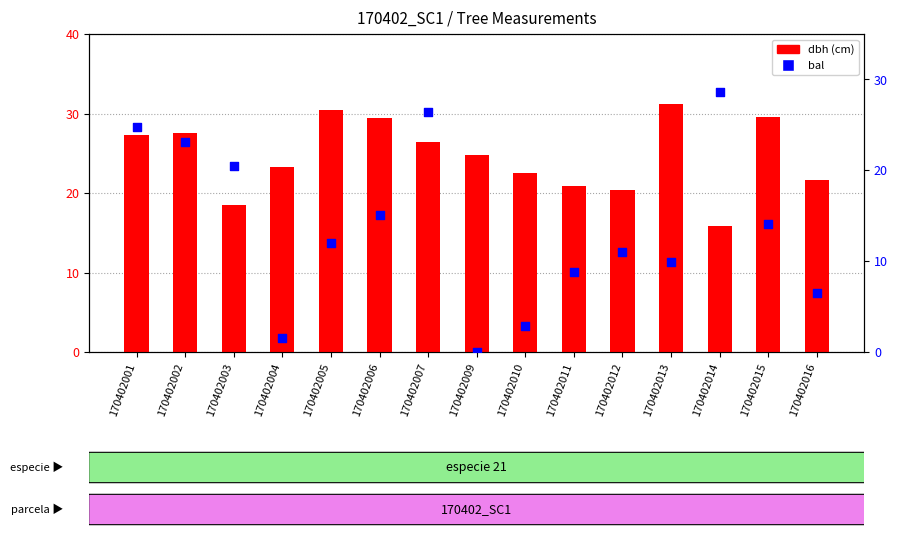

Which series contains the highest Y value?

dbh